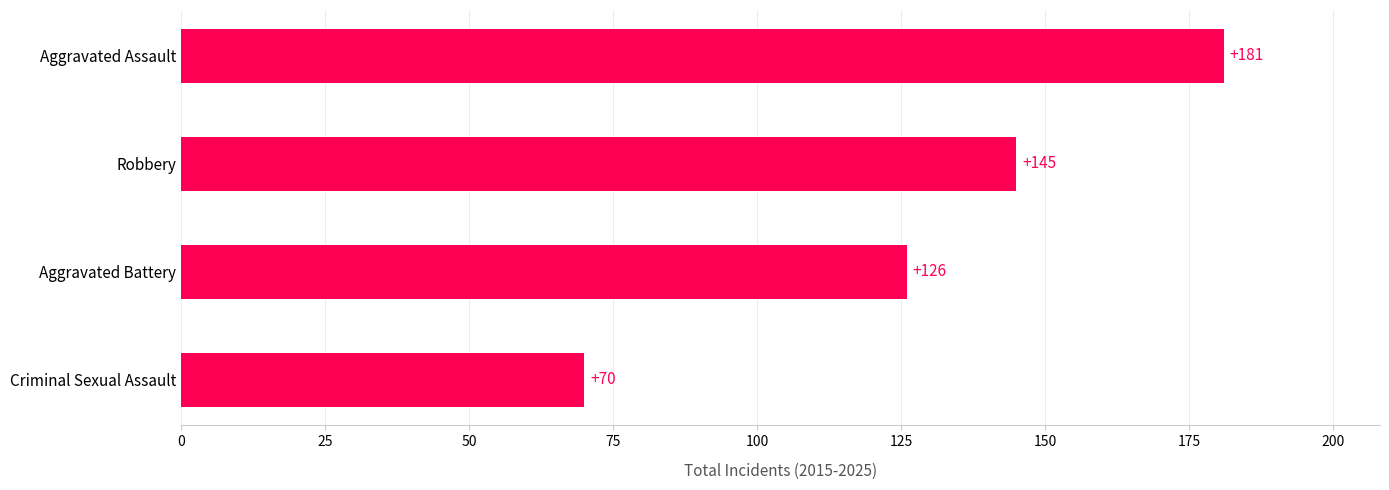

At which label is the value closest to 125?

Aggravated Battery